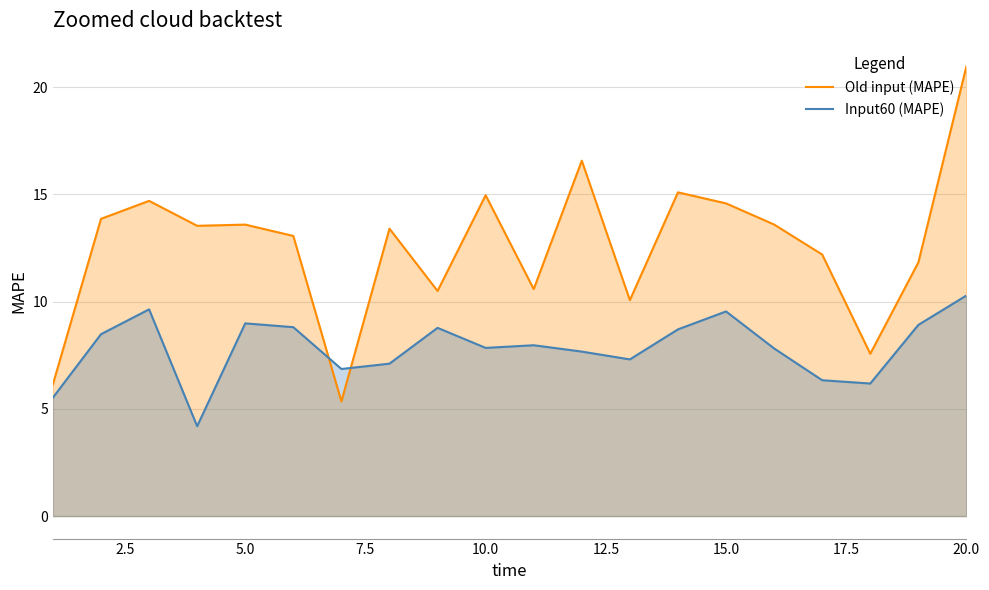

The value of Input60 (MAPE) at 15.0 is 9.5. True or false?

True